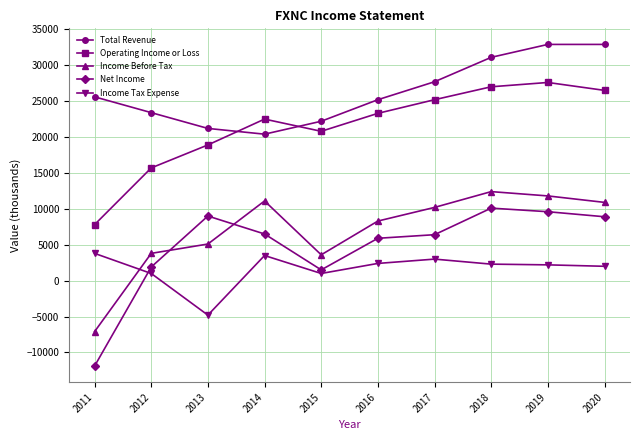

Between which two adjacent categories do Income Before Tax and Net Income first intersect?

2012 and 2013